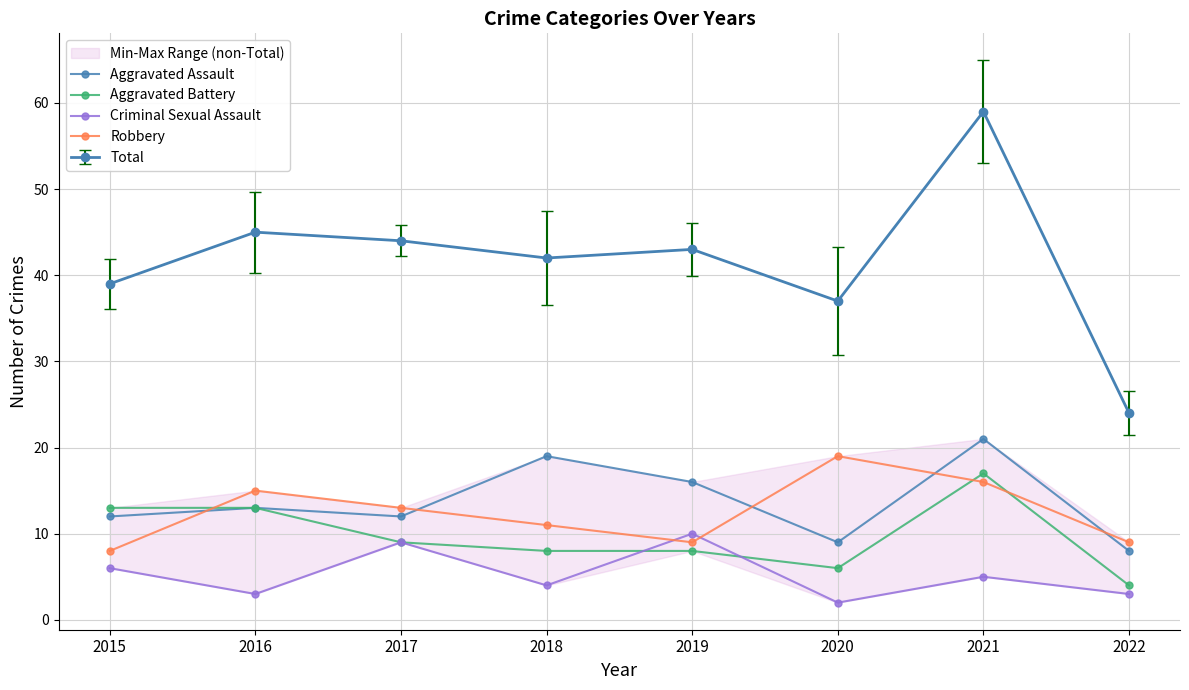

True or false: Aggravated Battery and Aggravated Assault cross at least once.

False